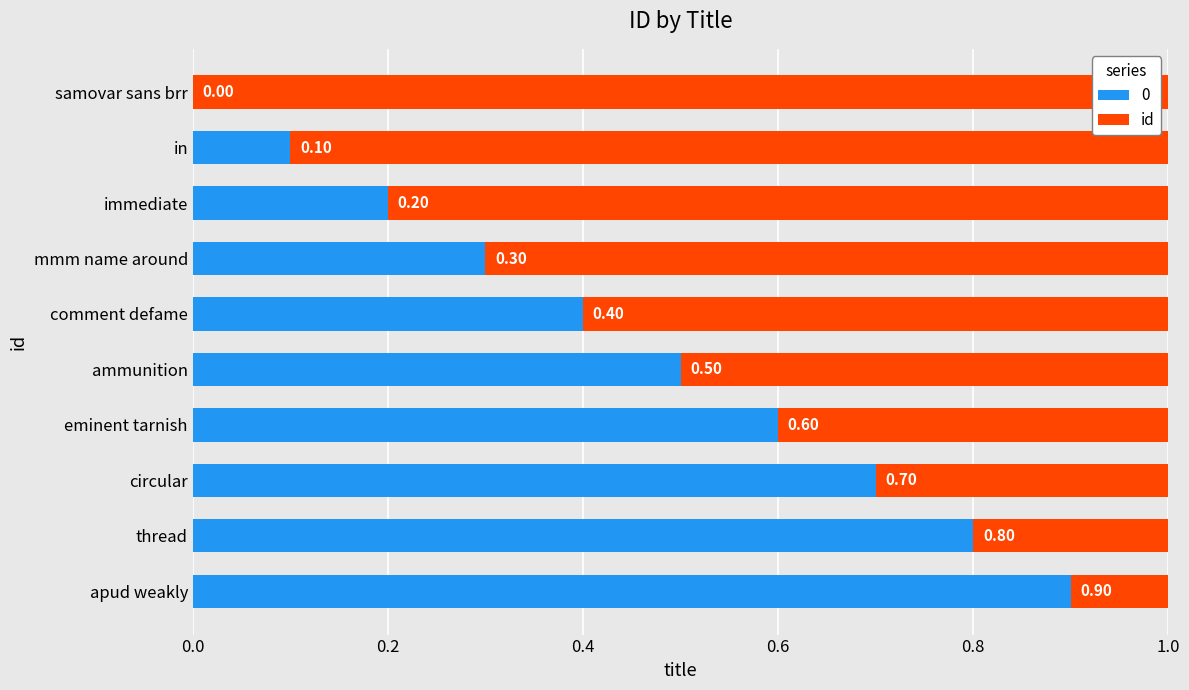

How many series are shown in this chart?

2